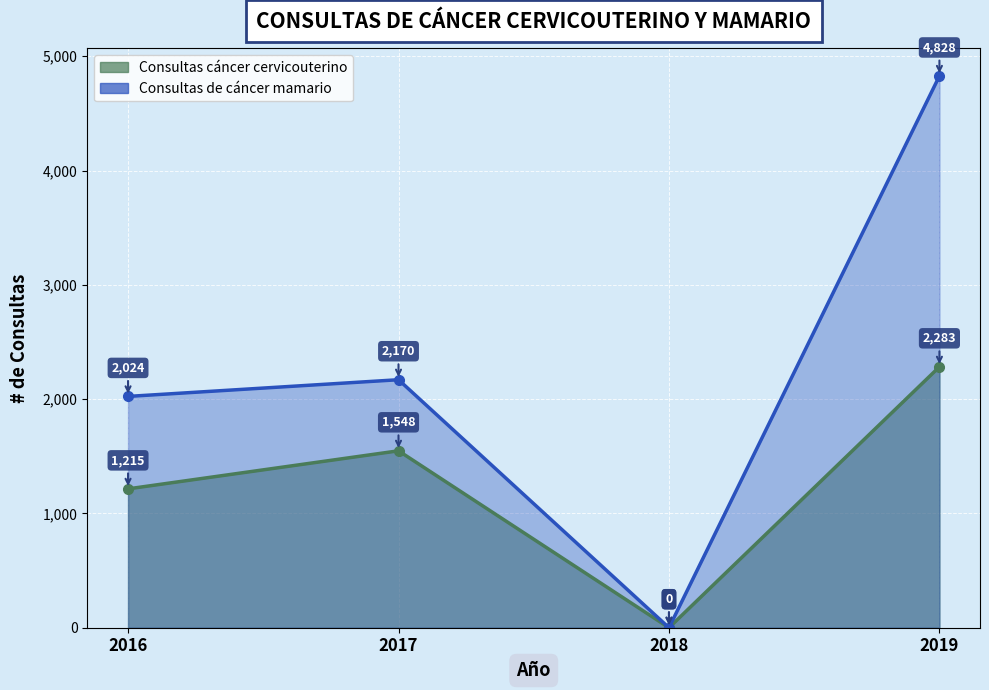

Is it true that Consultas de cáncer mamario equals 2024 at 2016?

True